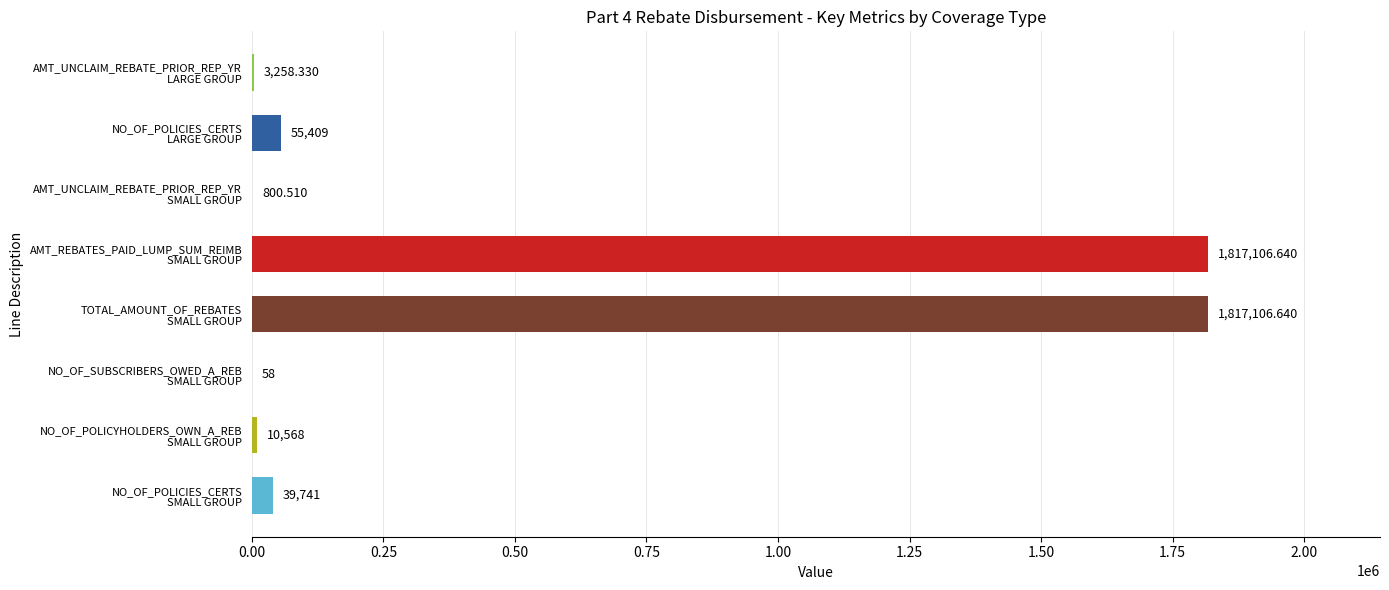

Count the number of categories in the chart.

8